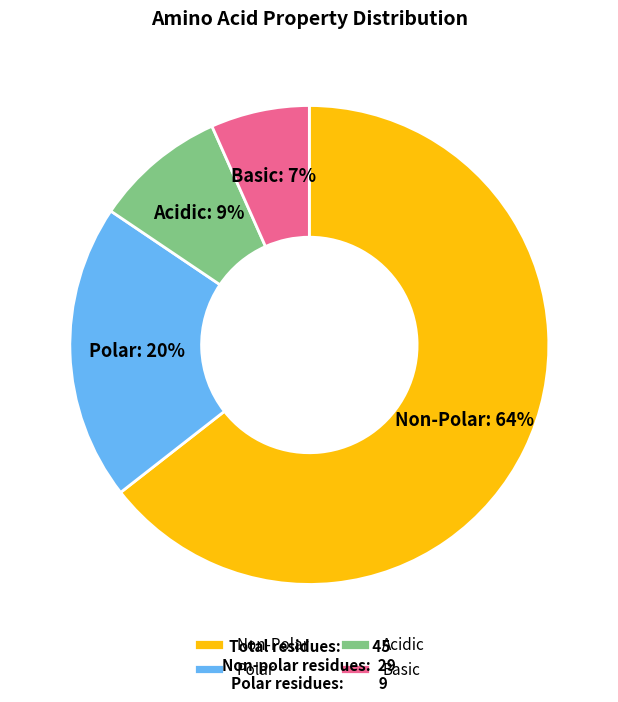

True or false: Polar accounts for 20% of the total.

True